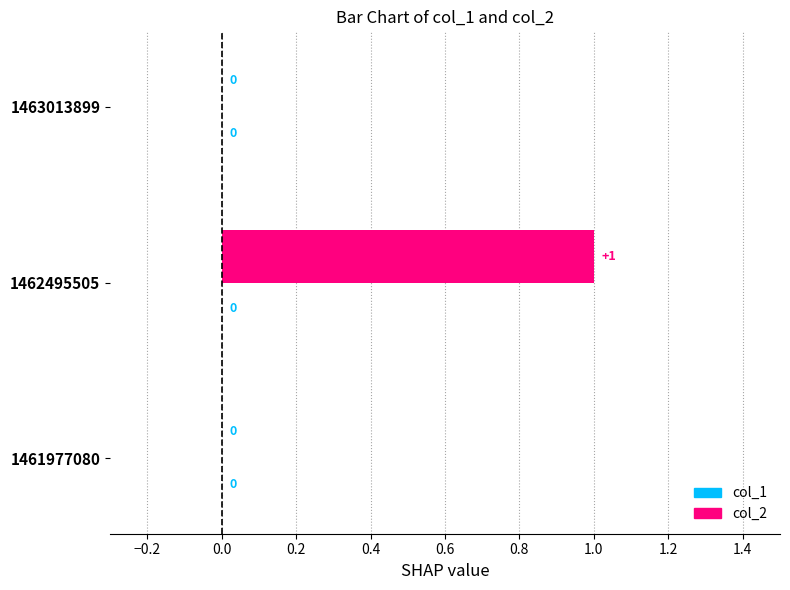

Reading left to right, list all the values displayed in this chart.

col_1: 0	1	0
col_2: 0	0	0